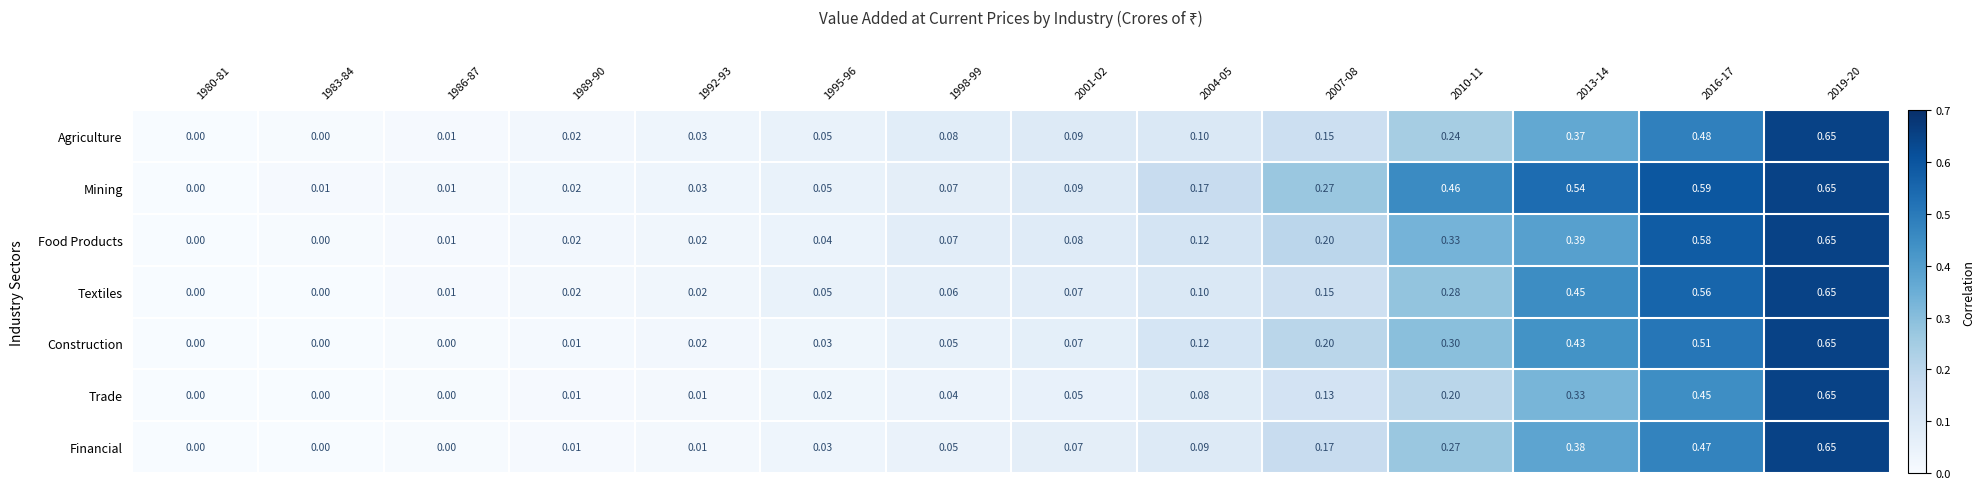

Between 1989-90 and 2007-08, which series saw the biggest shift?

Mining